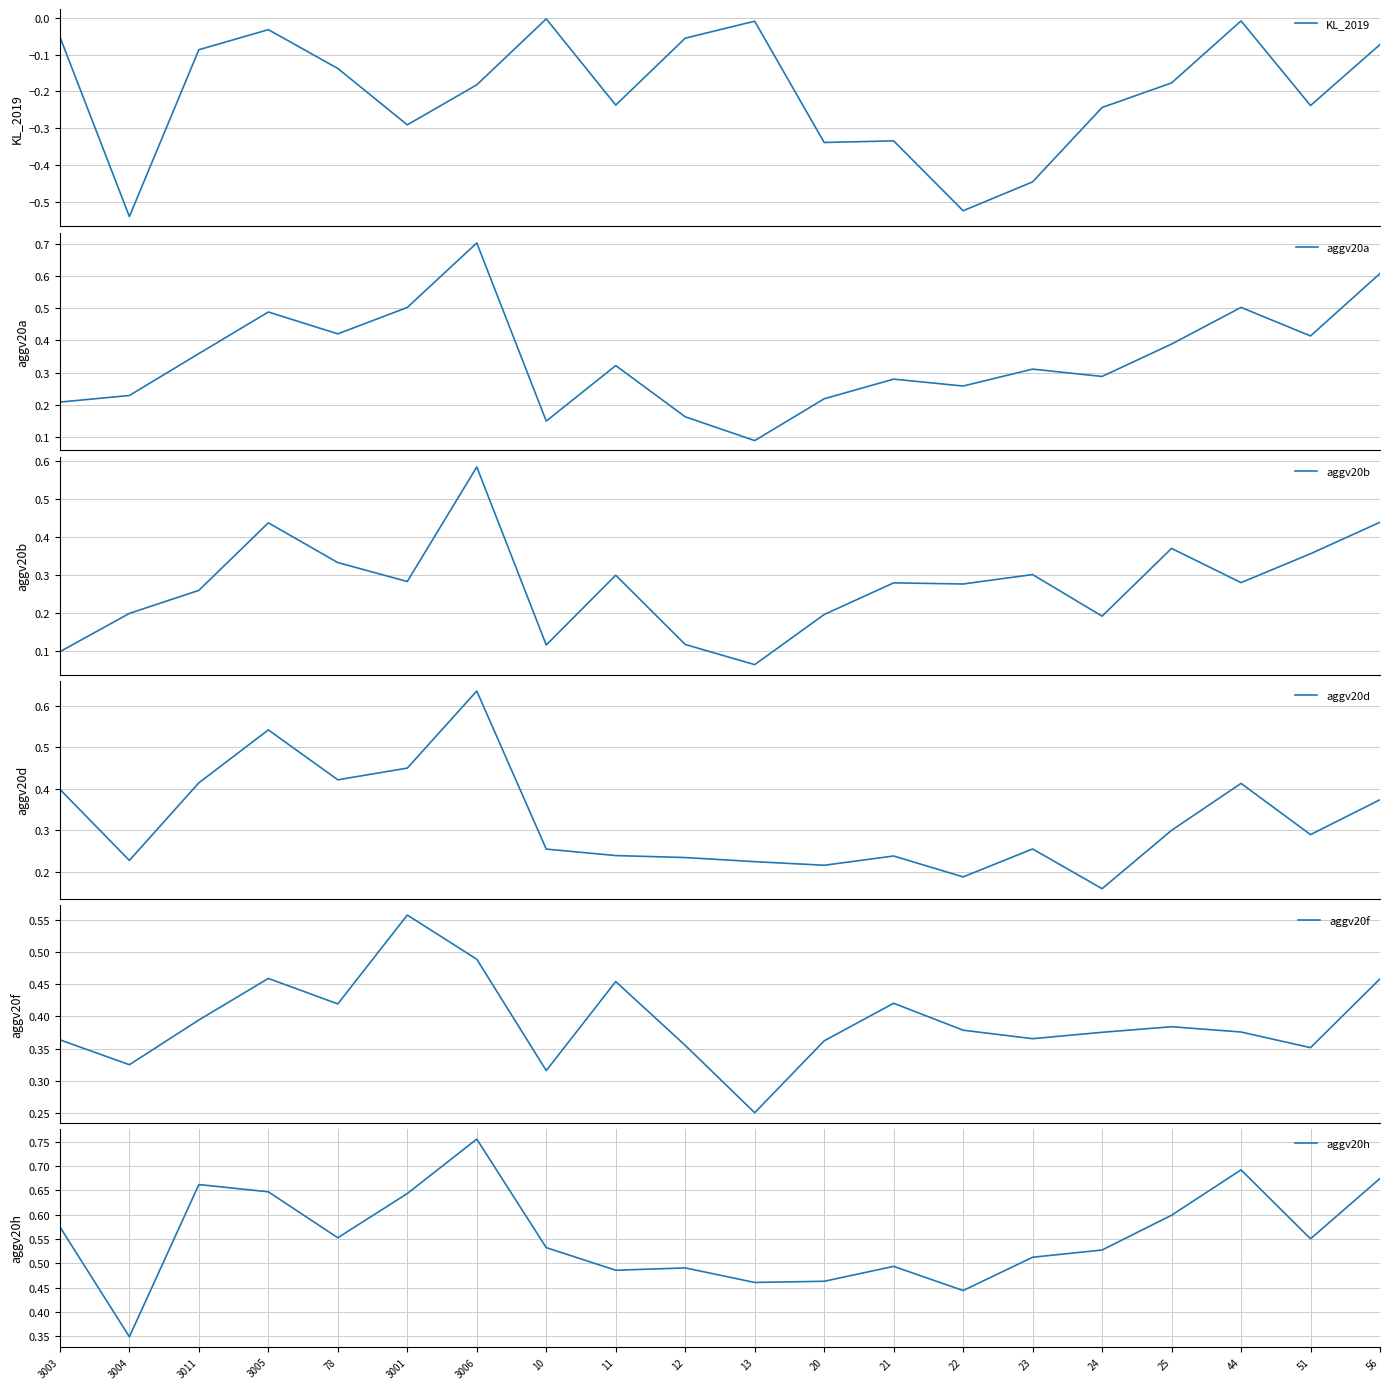

At which category is the sum across all series the highest?

3006